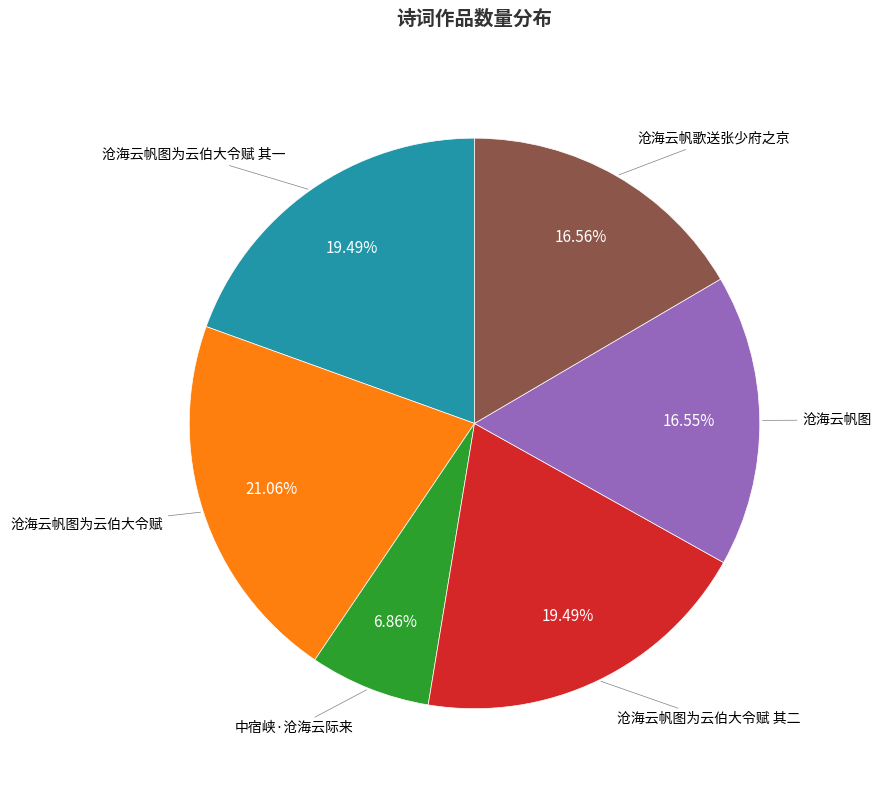

Does any single category account for the majority?

No